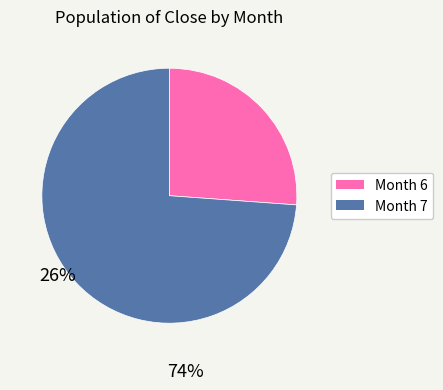

Does any single category account for the majority?

Yes